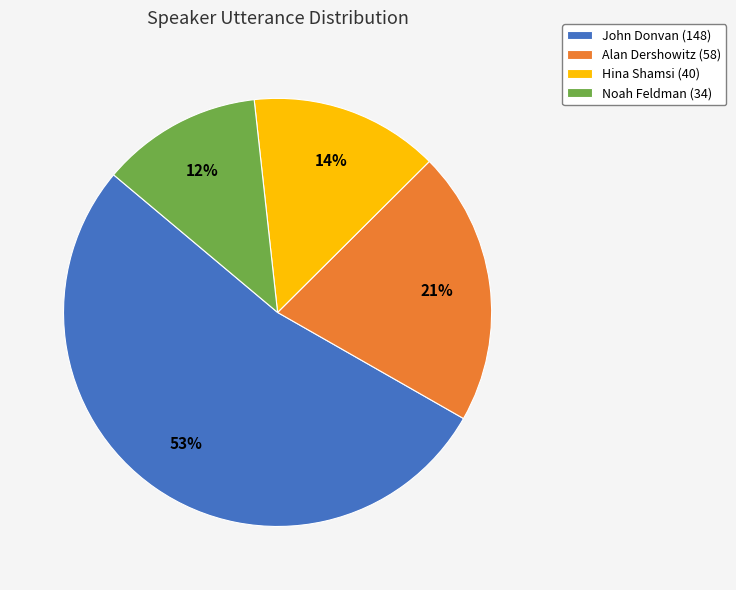

Do John Donvan (148) and Hina Shamsi (40) together represent more than half of the pie?

Yes